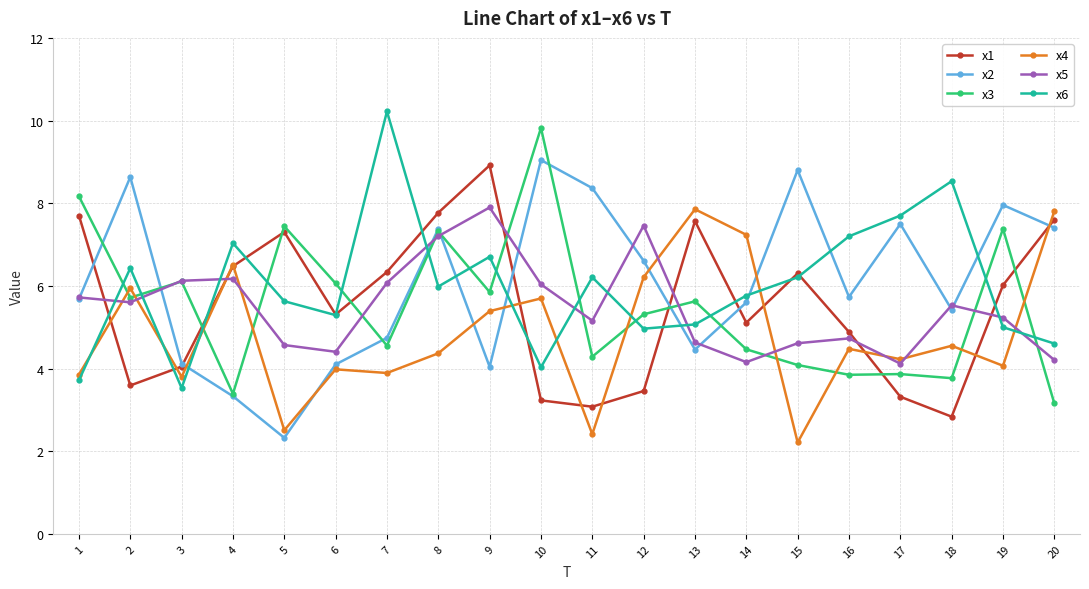

What is the difference between the maximum and minimum values in the x4 series?

5.6